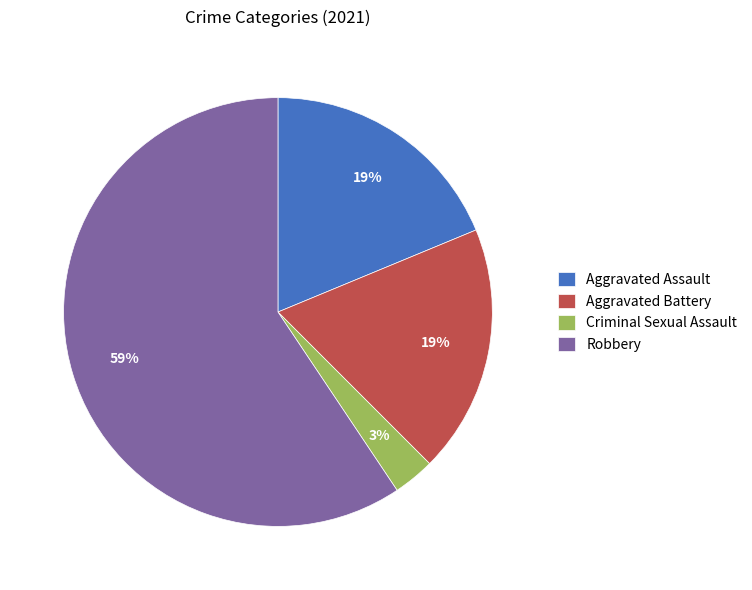

To the nearest percent, what is the difference between the largest and smallest slice percentages?

56%